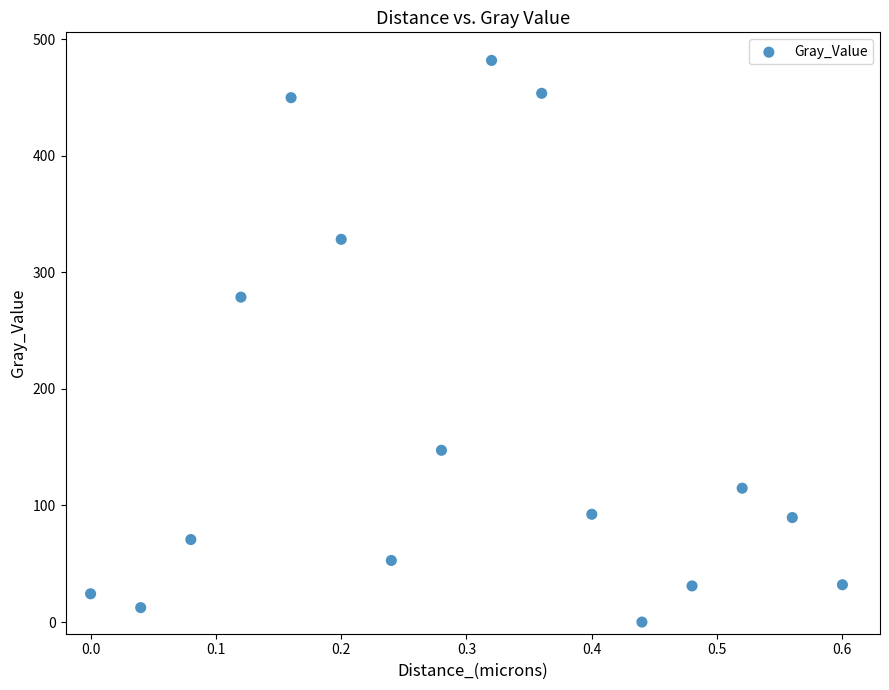

What Y value in the scatter plot is closest to 240?

278.7